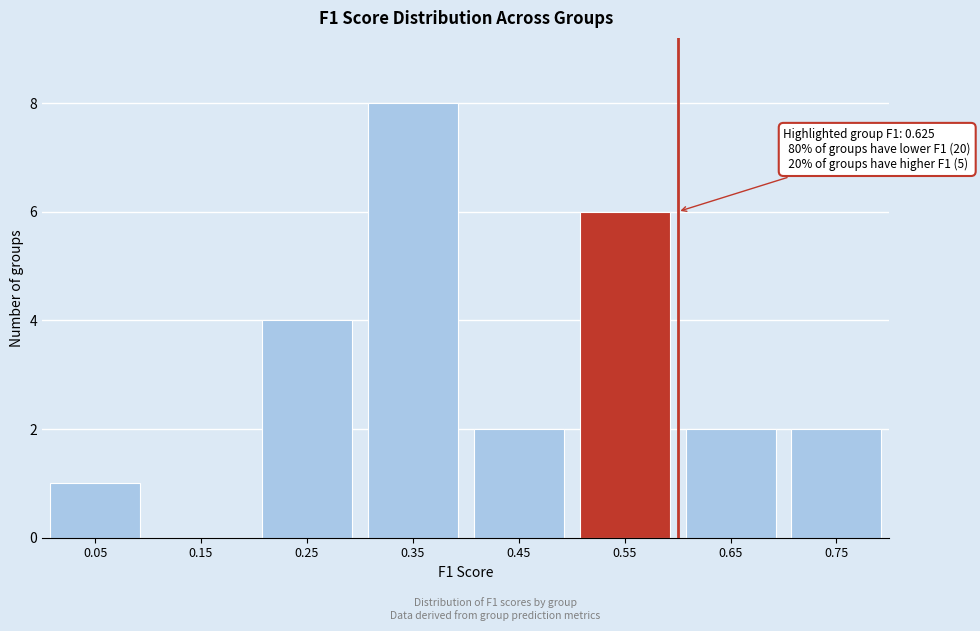

Reading right to left, what are all the values shown in this chart?

0.75=2	0.65=2	0.55=6	0.45=2	0.35=8	0.25=4	0.15=0	0.05=1